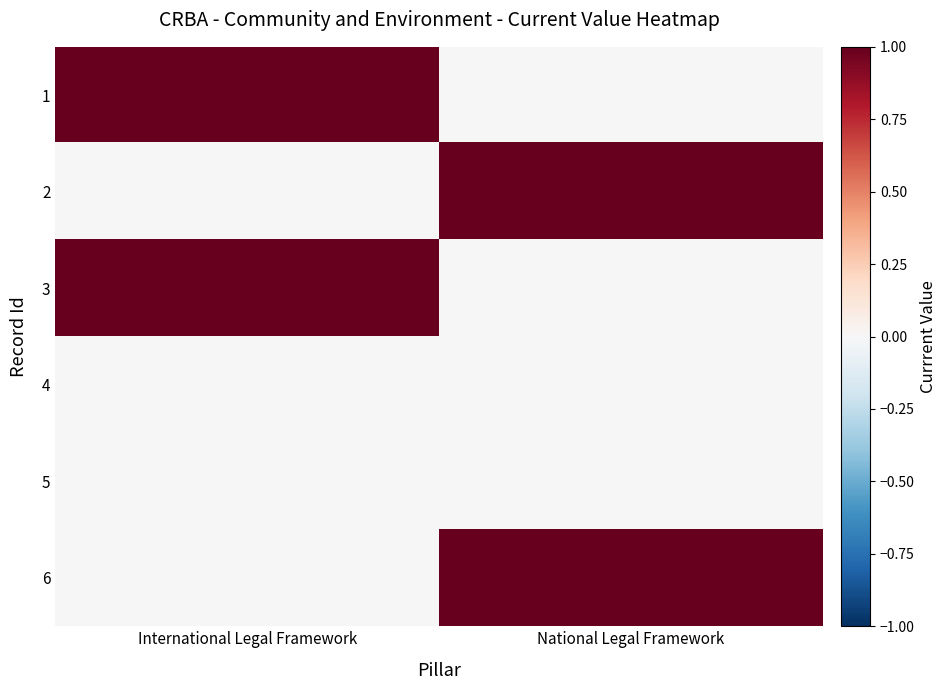

What is the total value across all series at National Legal Framework?

2